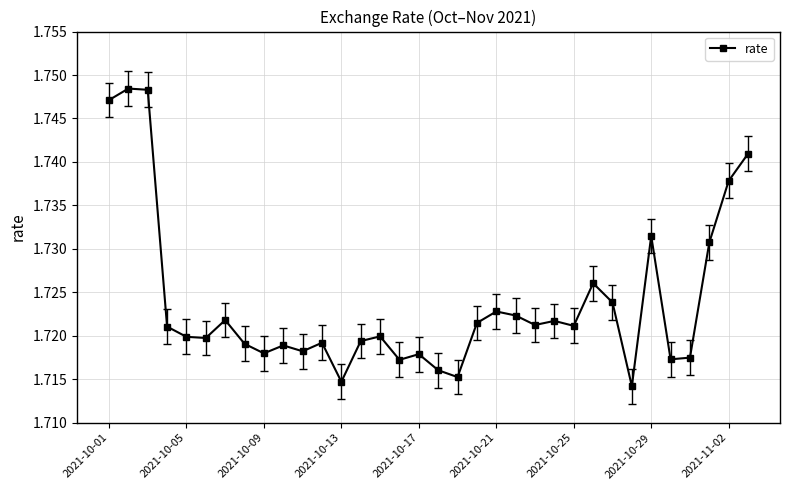

How many values are between 1 and 2?

34